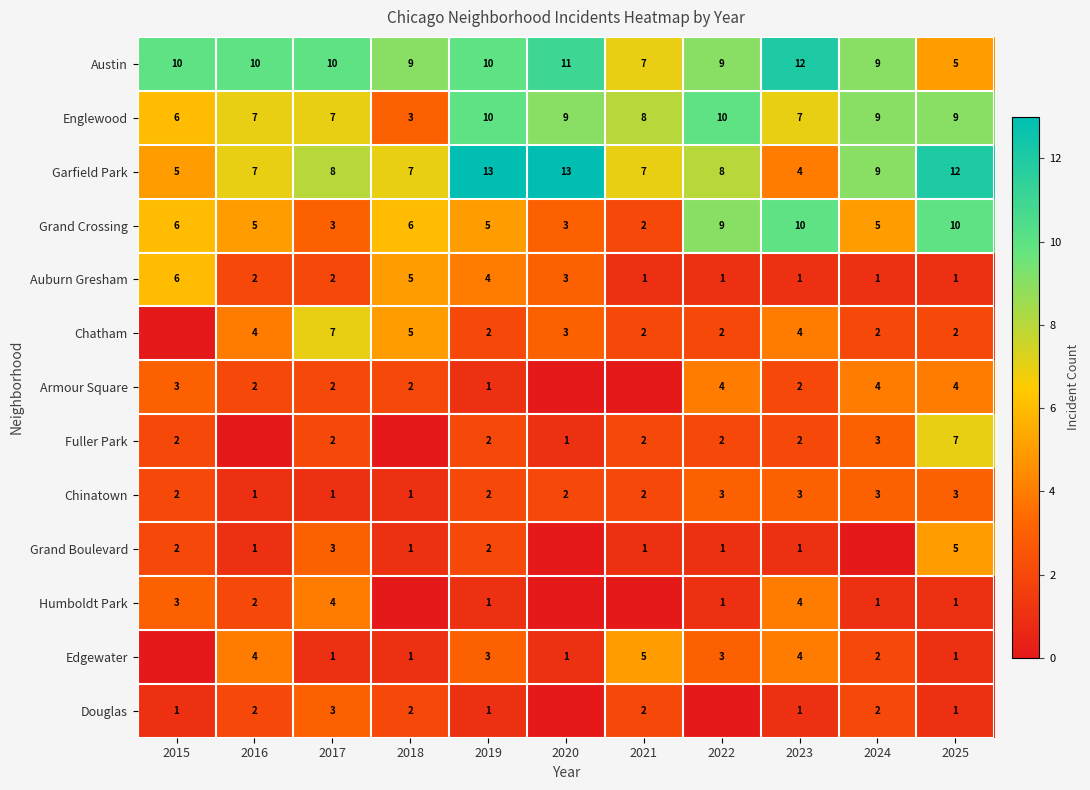

What is the sum of all Grand Crossing values?

64